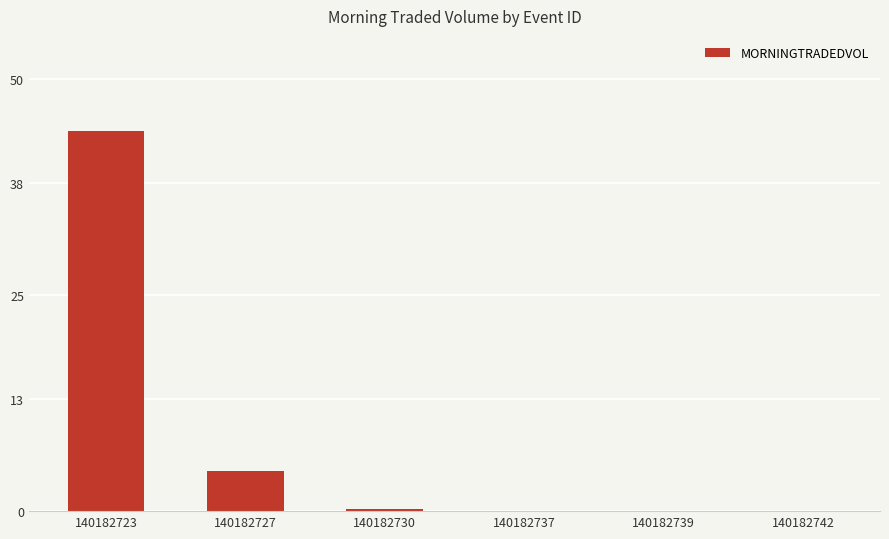

Between 140182739 and 140182727, which is larger?

140182727